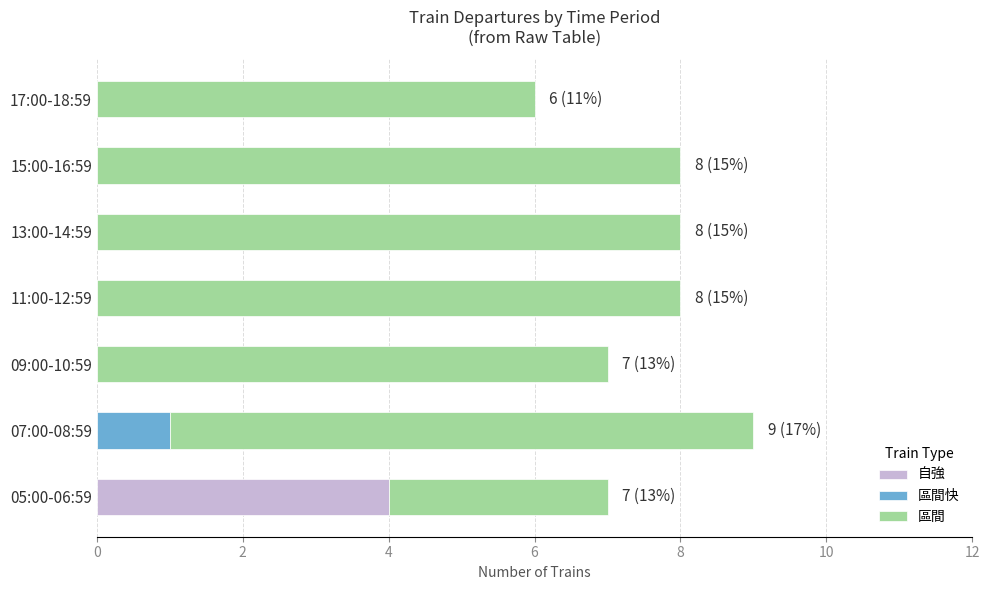

What are all the series names shown in the legend?

自強, 區間快, 區間